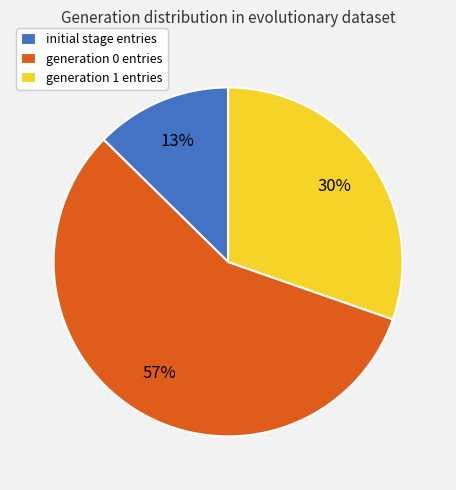

True or false: generation 0 entries accounts for 57% of the total.

True